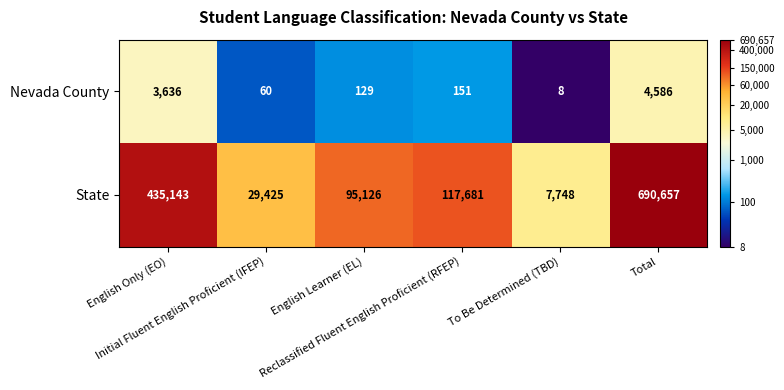

At which category does the chart reach its minimum across all series?

To Be Determined (TBD)